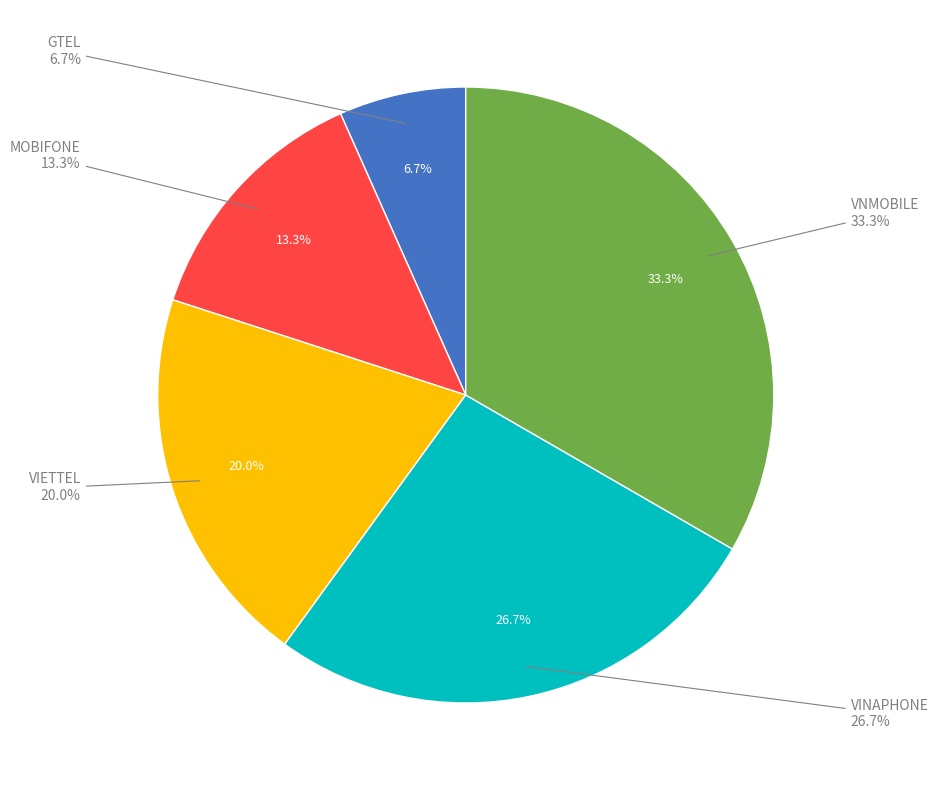

Which category has the smallest portion of the pie?

GTEL